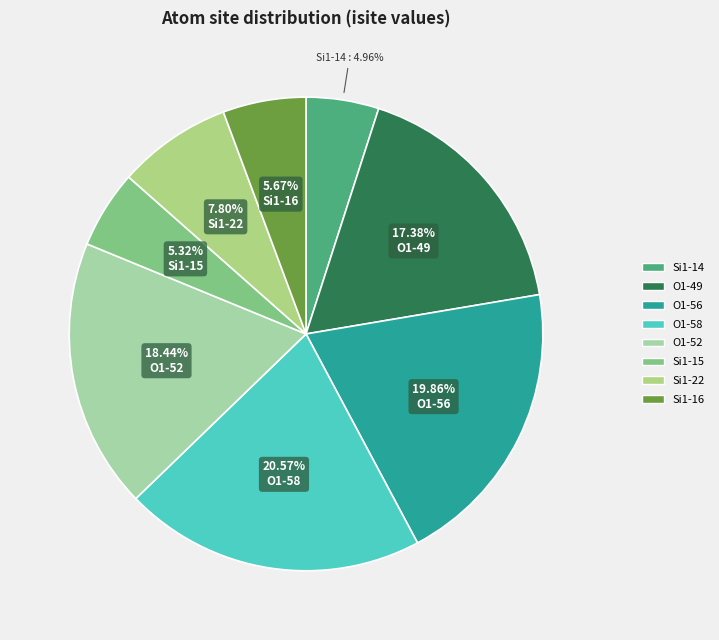

How many slices are in this pie chart?

8